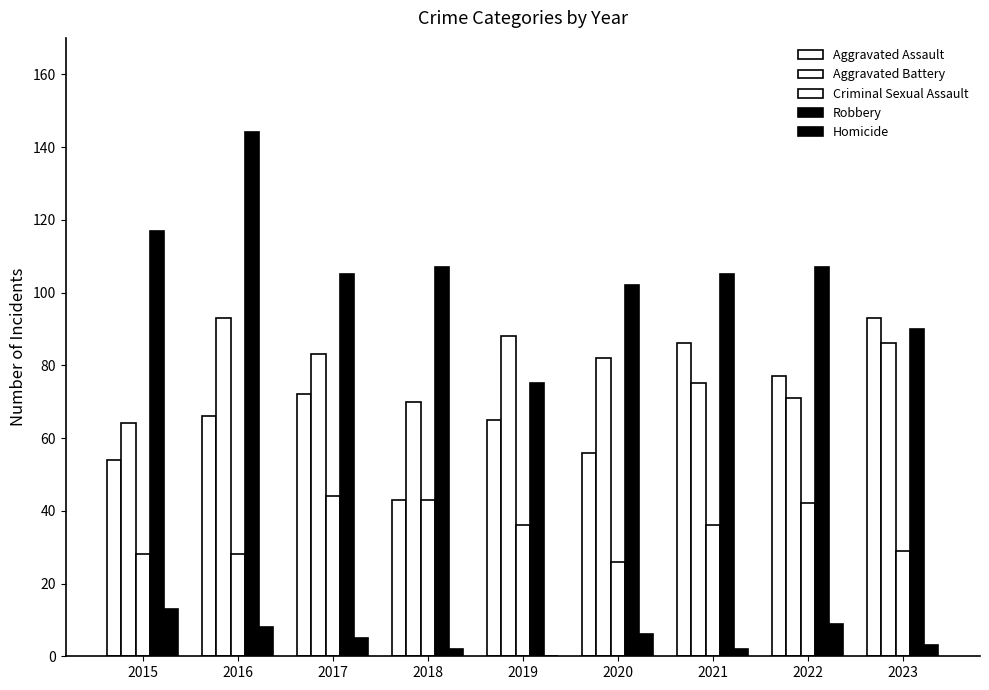

Count the number of data series in this chart.

5